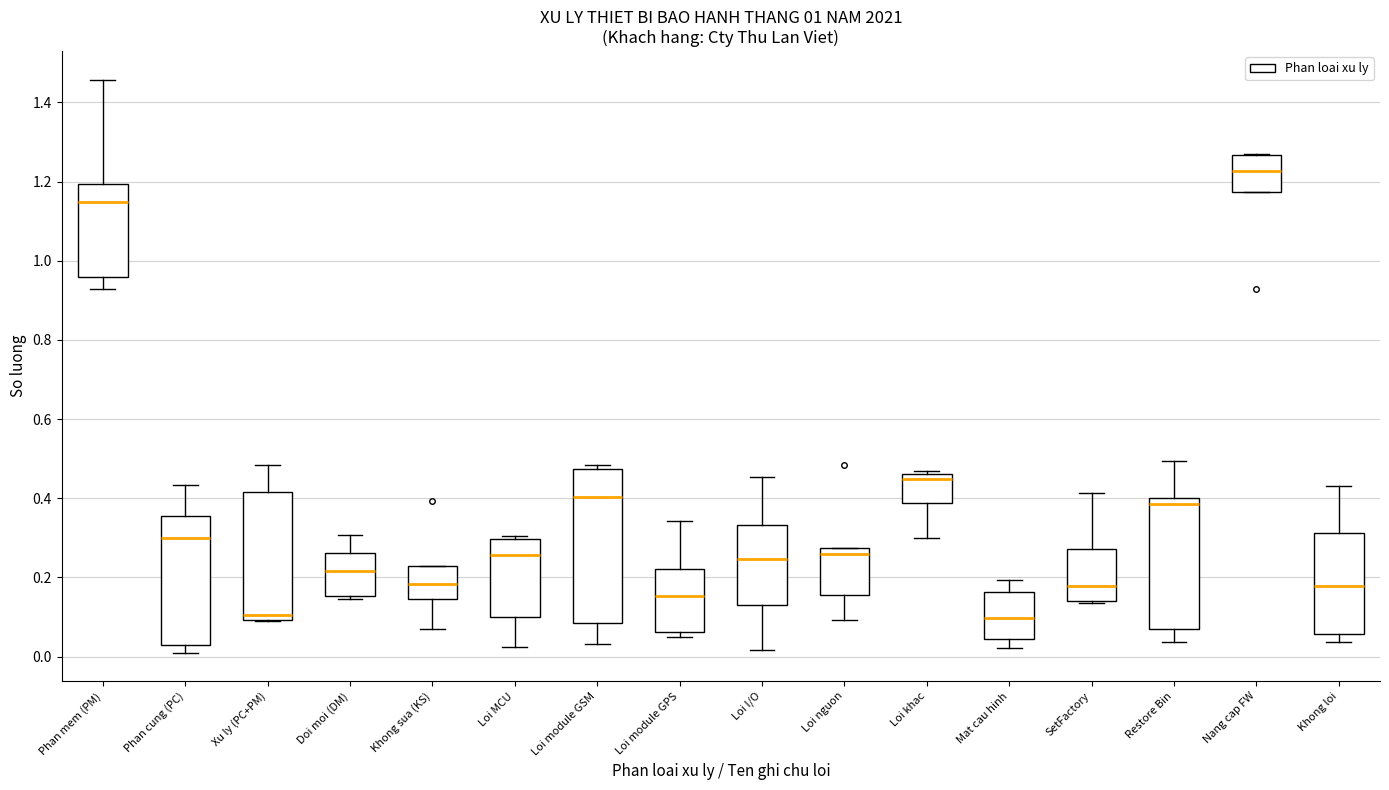

Where is the upper edge of the box for Nang cap FW on the y-axis? The values are not printed on the chart, so give them approximately, as read against the axis.

1.26